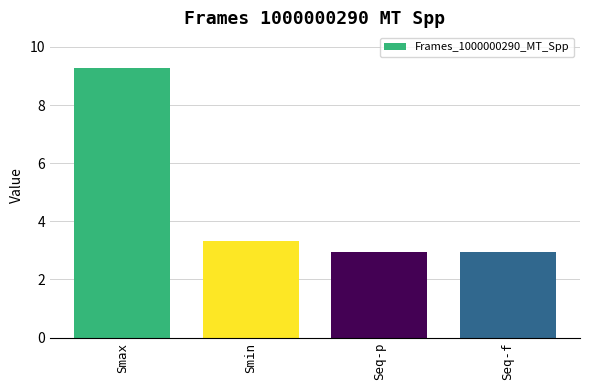

At which category does the chart reach its peak across all series?

Smax